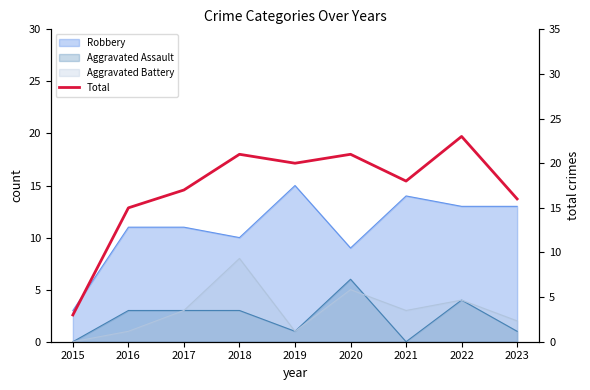

What is the sum of all values?

154